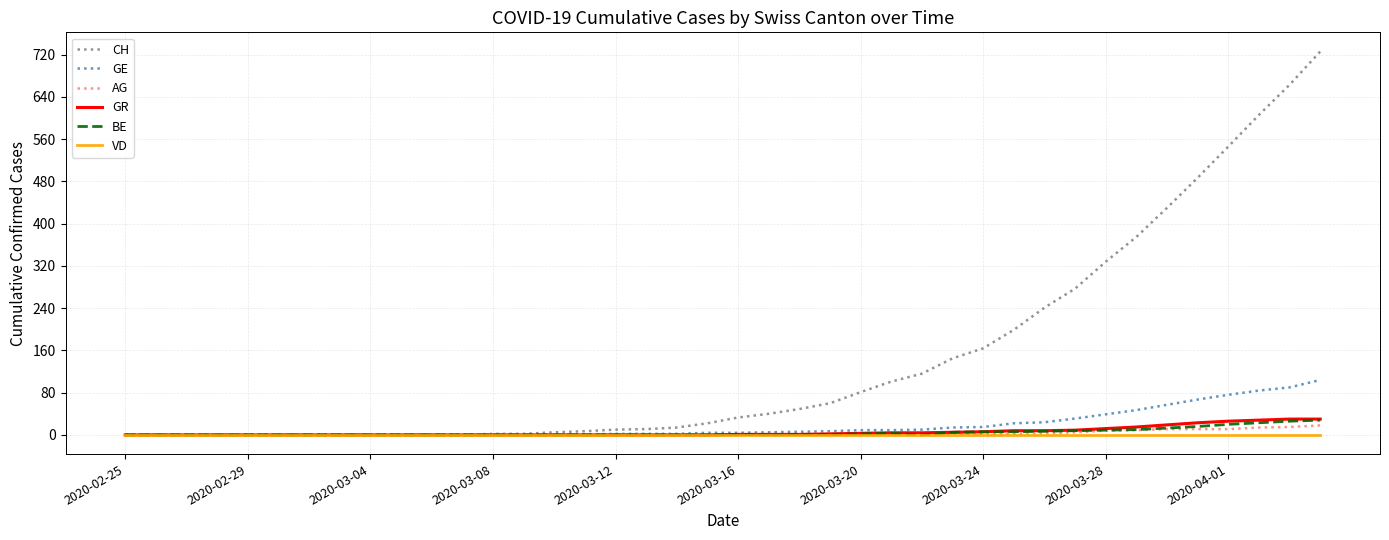

Which series has the largest total across all categories?

CH